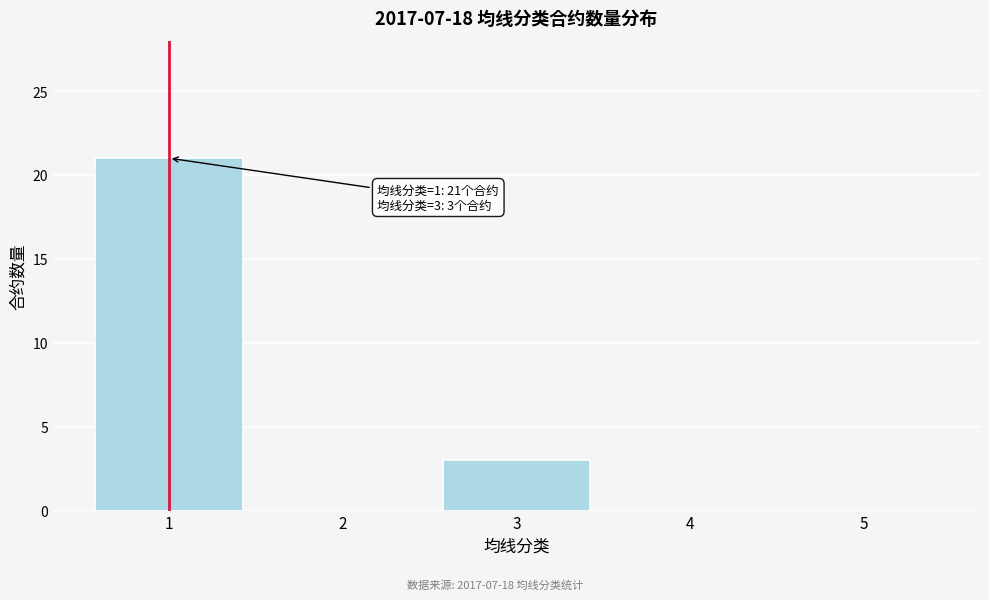

Reading left to right, list all the values displayed in this chart.

1=21	2=0	3=3	4=0	5=0